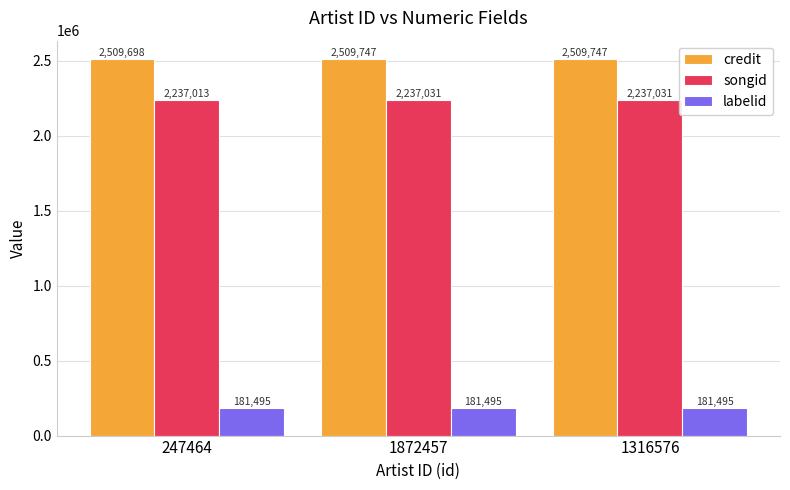

Which series has the widest spread of values?

credit